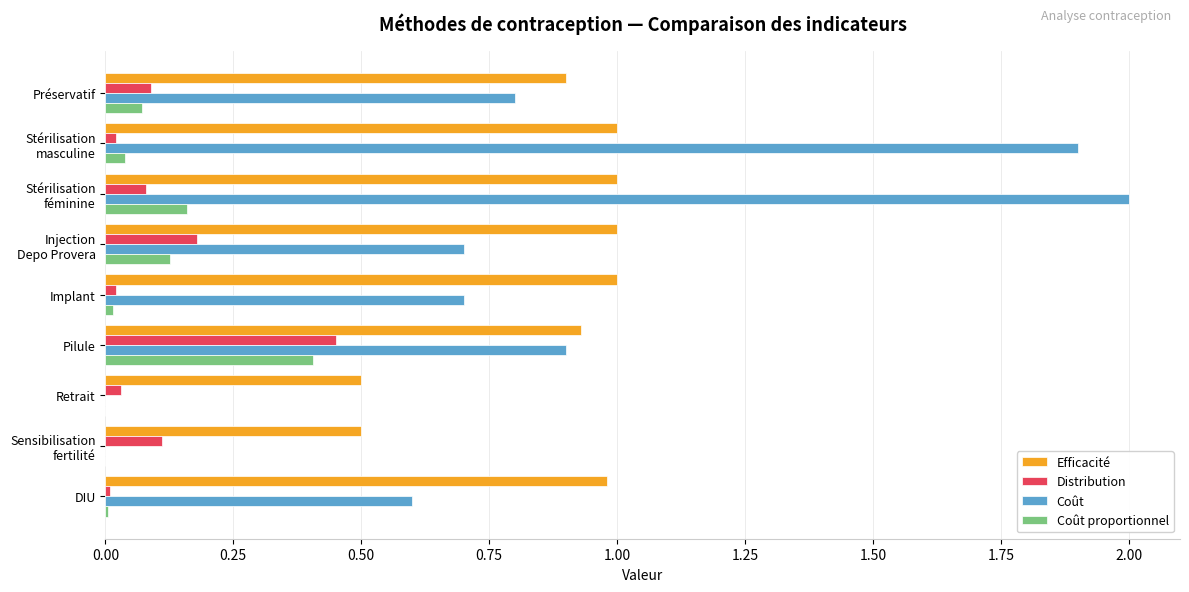

How many data points does each series have?

9